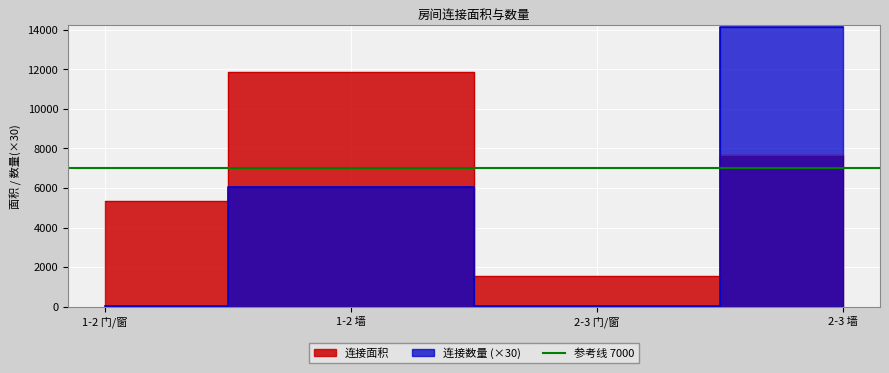

How many 连接面积 values are between 5341 and 11860?

3